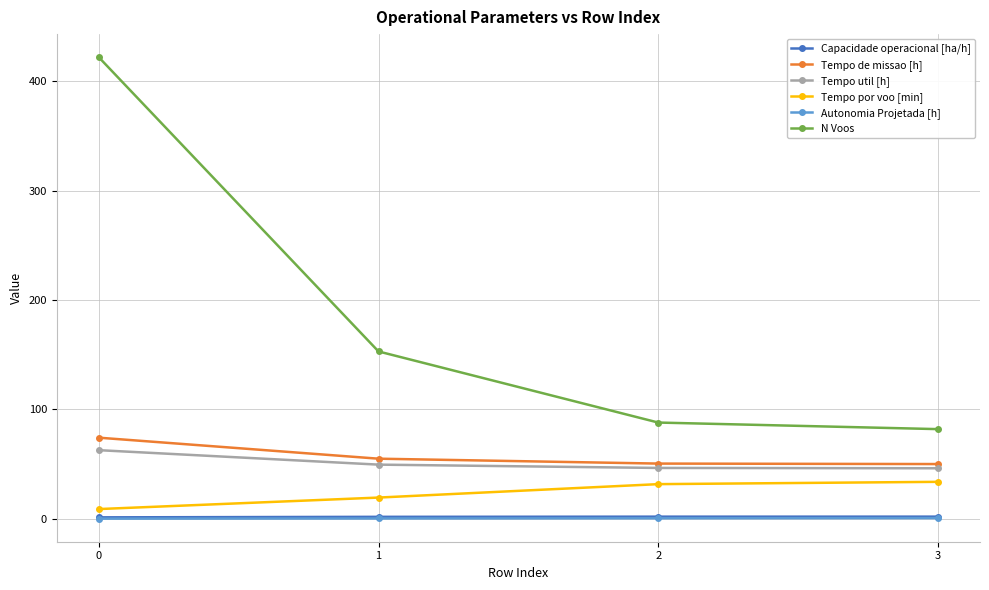

What are all the series names shown in the legend?

Capacidade operacional [ha/h], Tempo de missao [h], Tempo util [h], Tempo por voo [min], Autonomia Projetada [h], N Voos